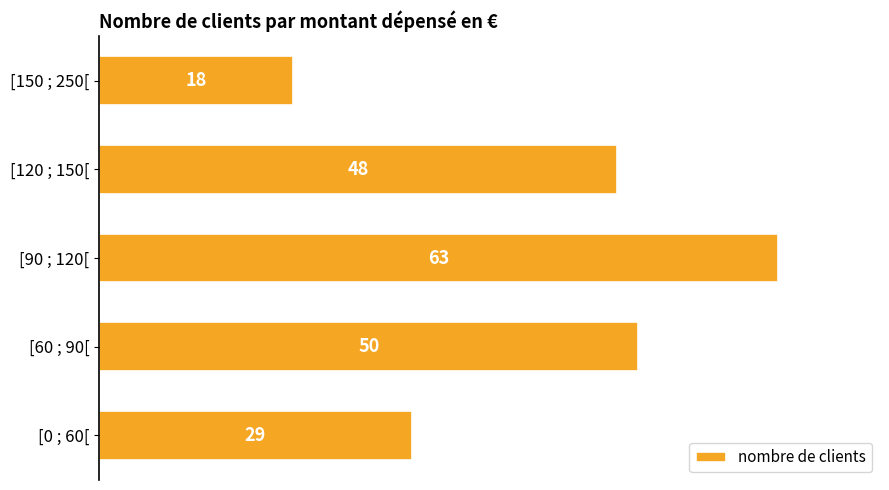

How many bars are there in total?

5